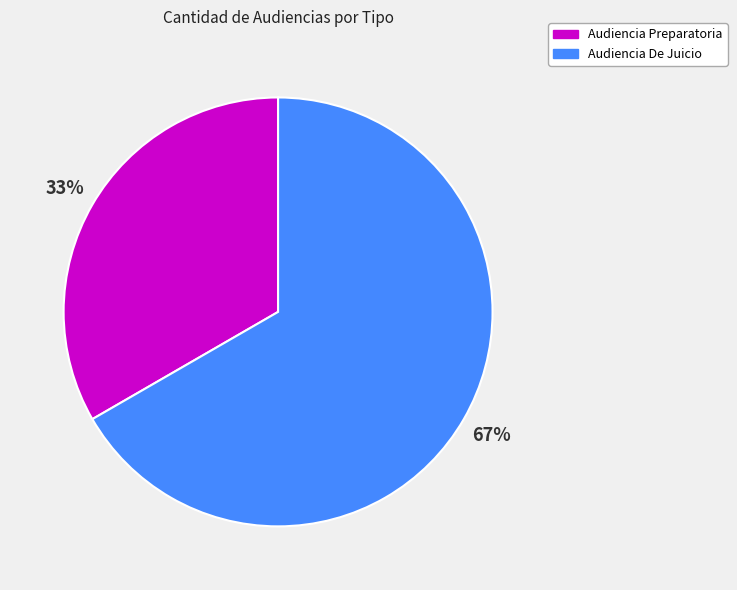

Rank the categories by value from highest to lowest.

Audiencia De Juicio, Audiencia Preparatoria